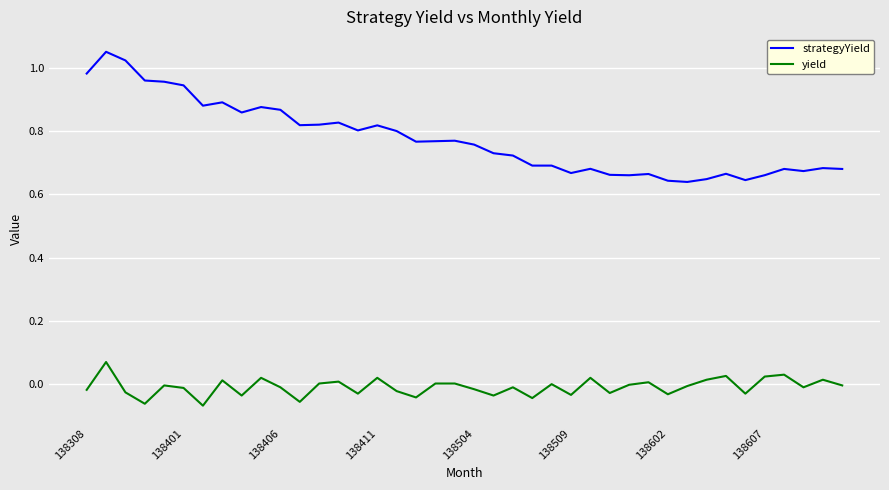

True or false: strategyYield and yield intersect in this chart.

False